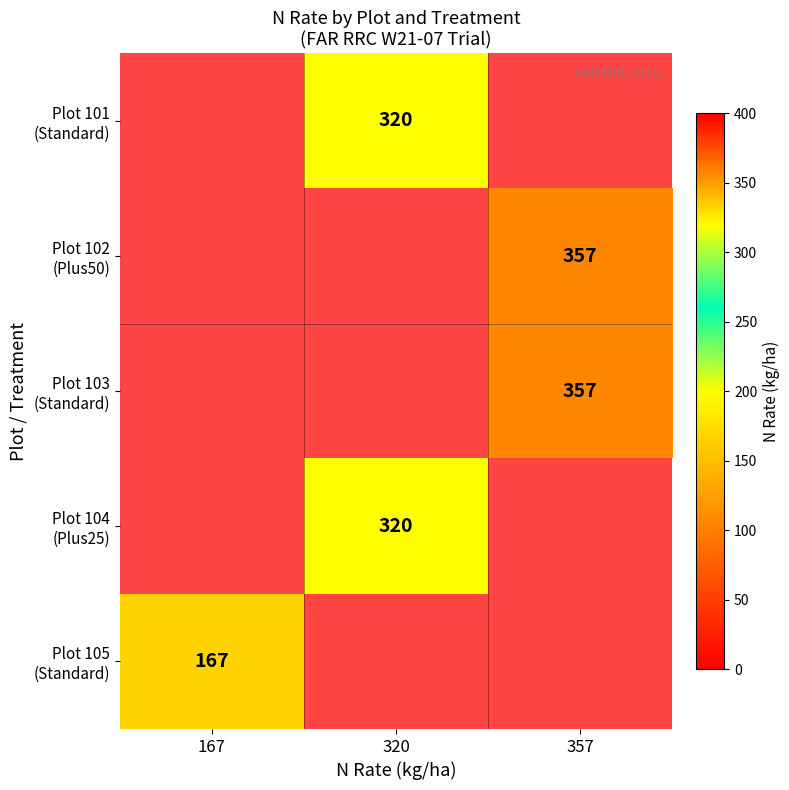

True or false: Plot 101 (Standard) has a value of 491.3 at 320.

False